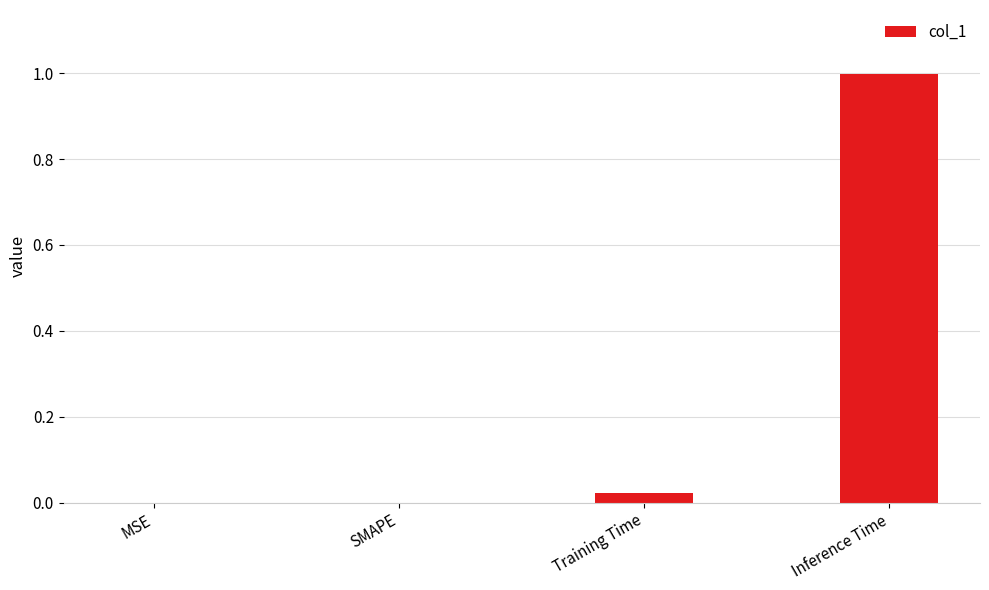

Are the bars horizontal?

No